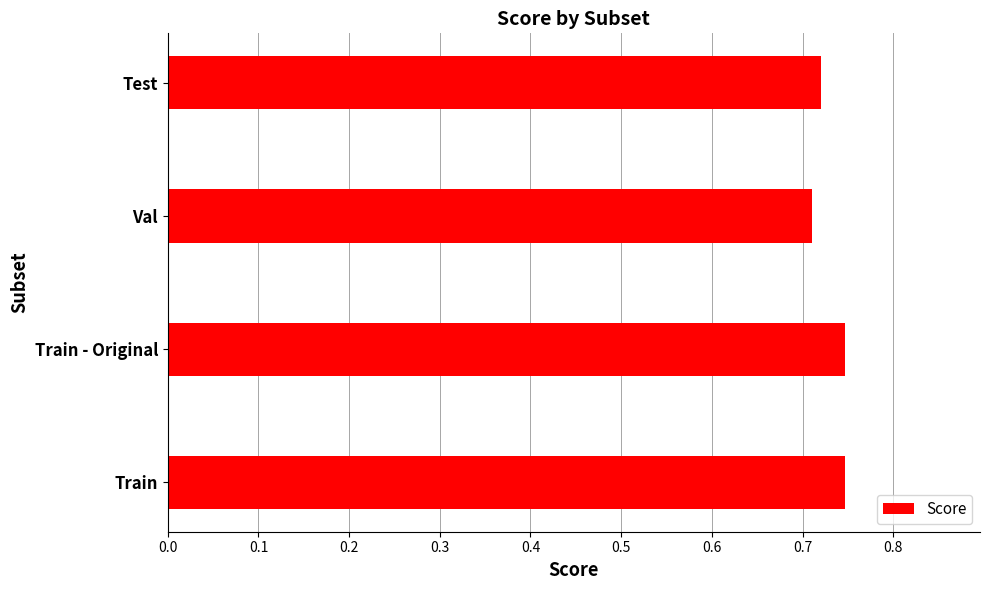

Does the chart contain any negative values?

No